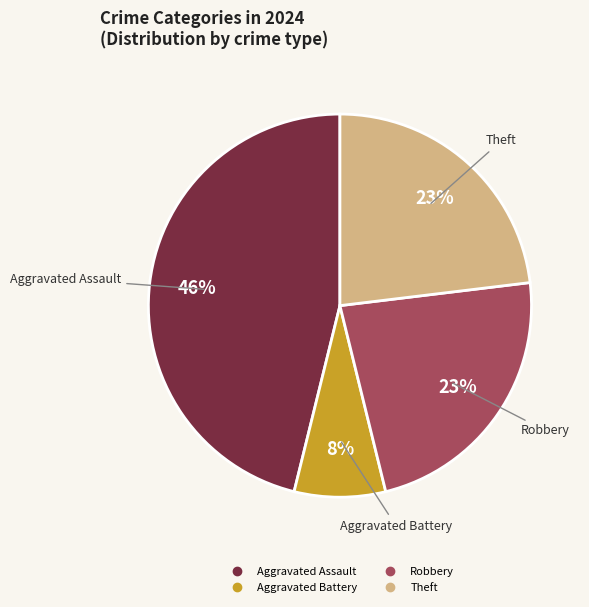

To the nearest percent, what is the average slice percentage?

25%